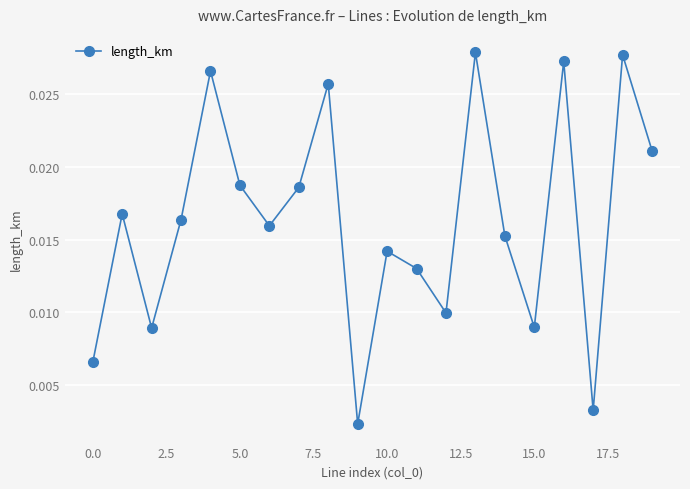

True or false: there are more than 2 points higher than both neighbors.

True